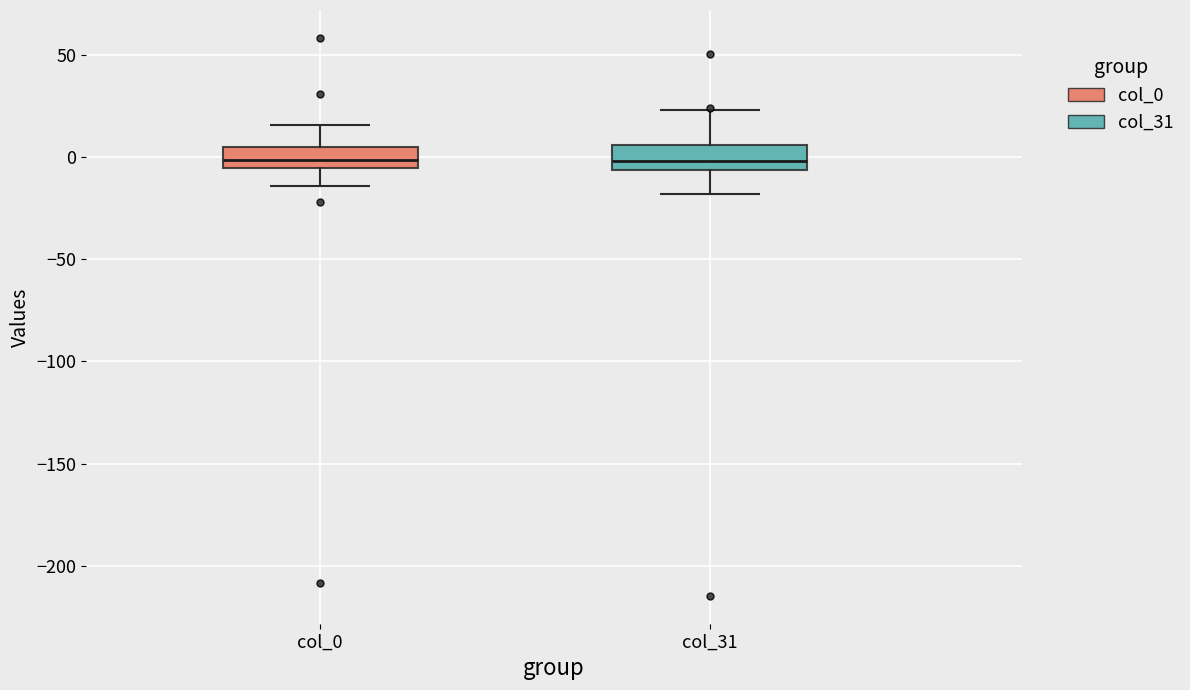

Where is the lower edge of the box for col_31 on the y-axis? The values are not printed on the chart, so give them approximately, as read against the axis.

-5